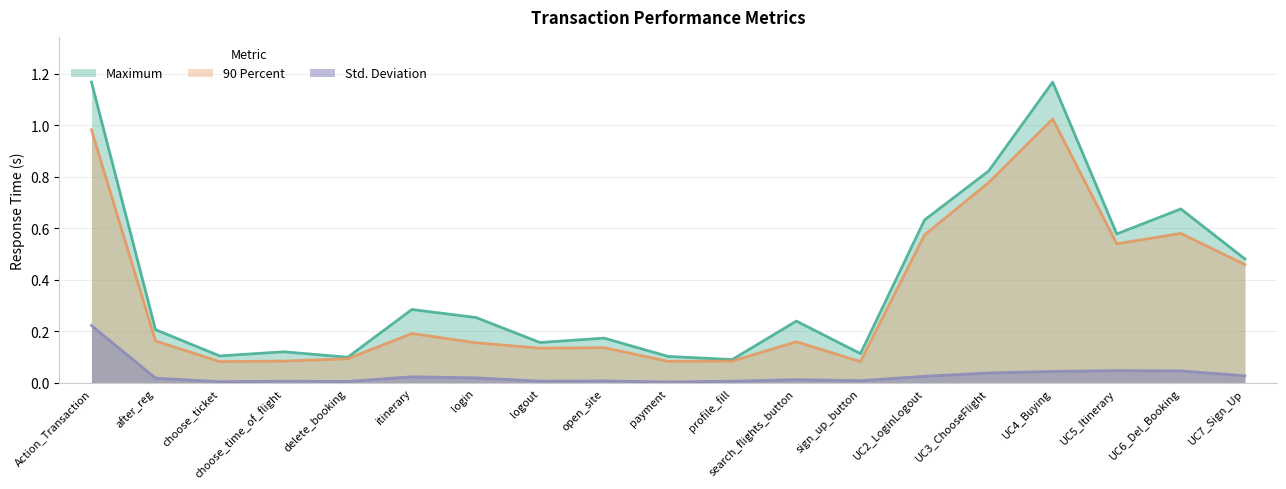

At which label does 90 Percent reach its minimum?

choose_ticket